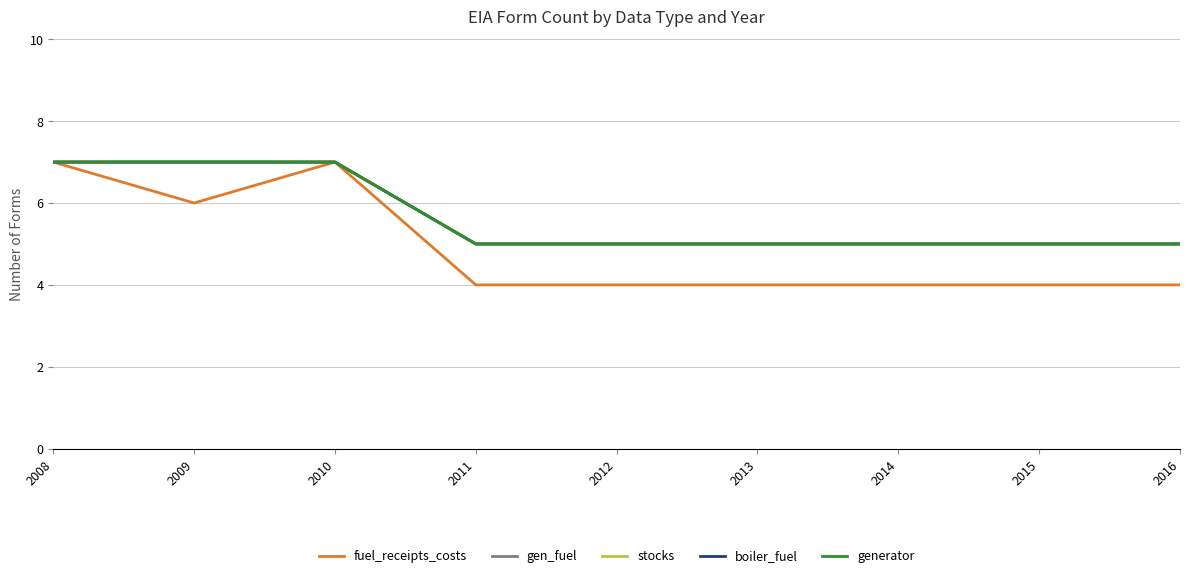

What is the sum of the generator values at 2012 and 2009?

12